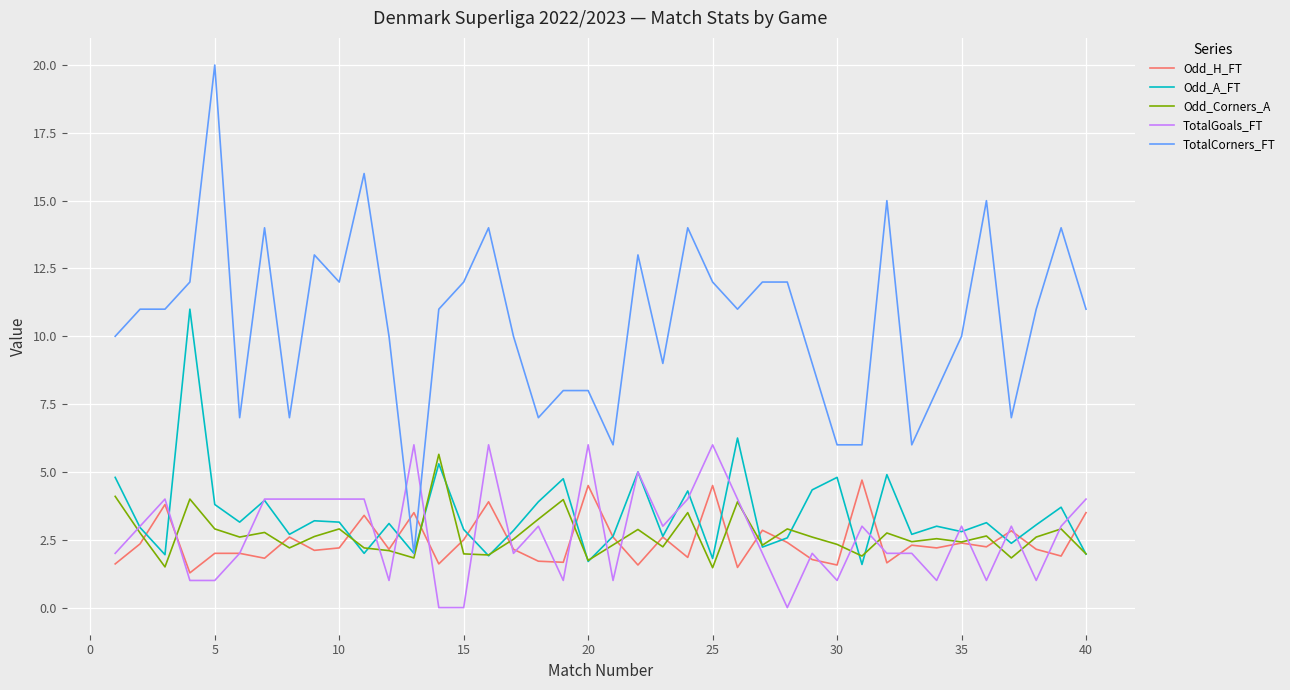

How many times do TotalCorners_FT and TotalGoals_FT cross each other?

2